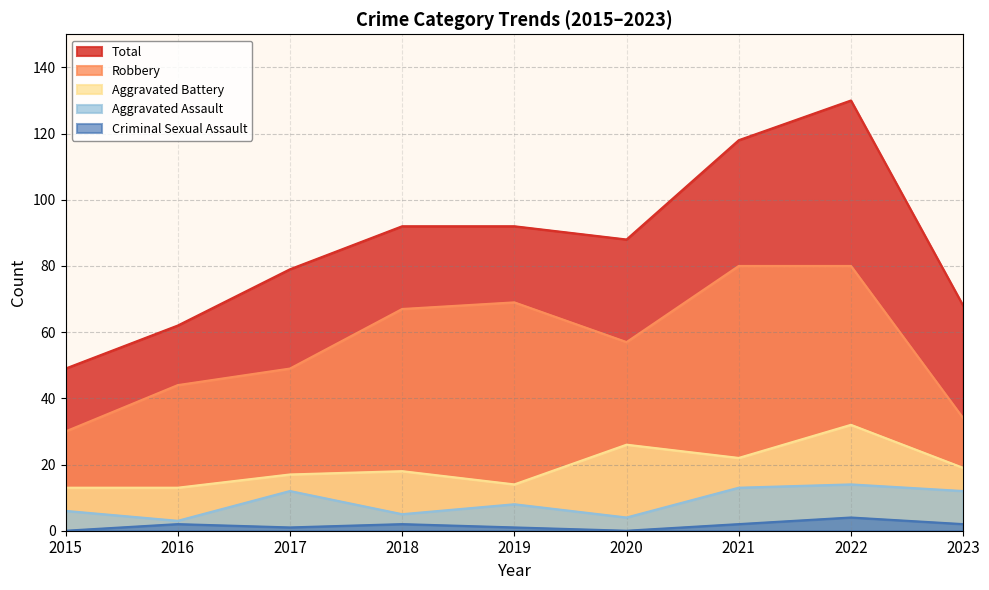

What is the difference between the maximum and minimum values in the Total series?

81